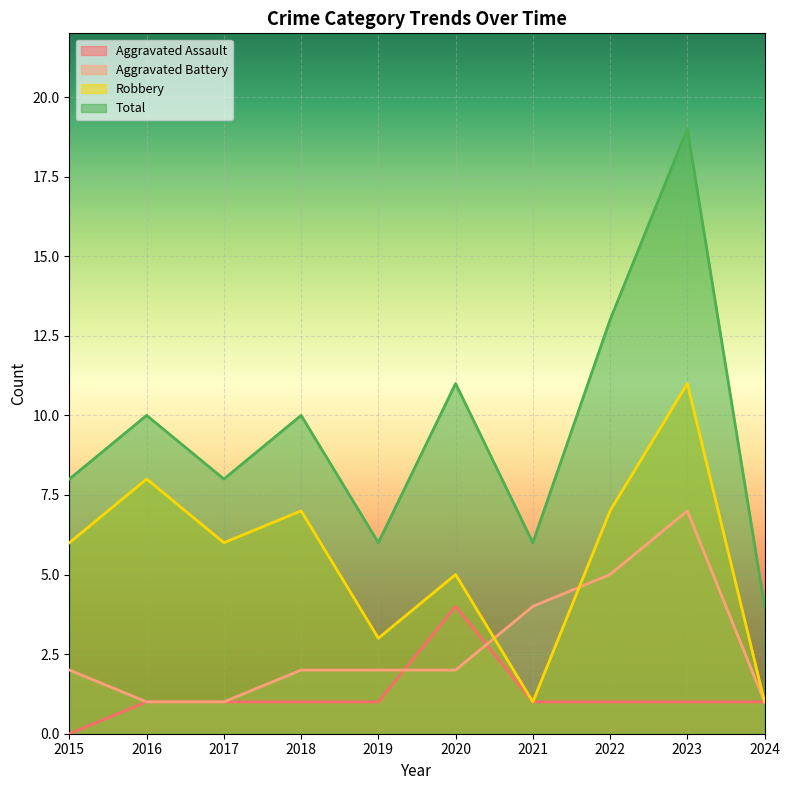

Between 2020 and 2022, which is larger?

2020